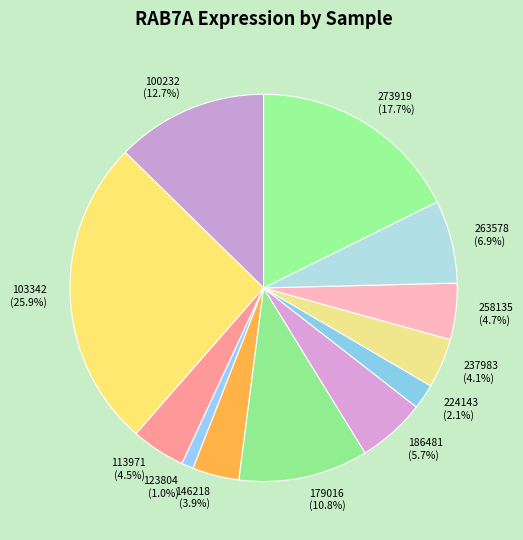

What is the total percentage of 103342 and 237983?

30.0%